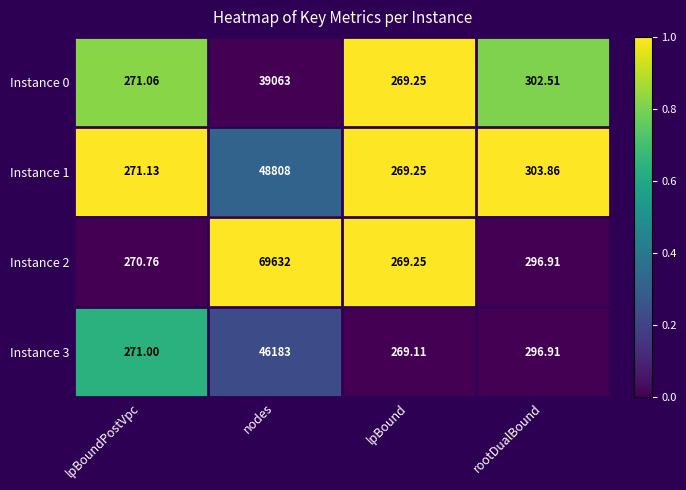

Which category has the highest value across all series?

nodes